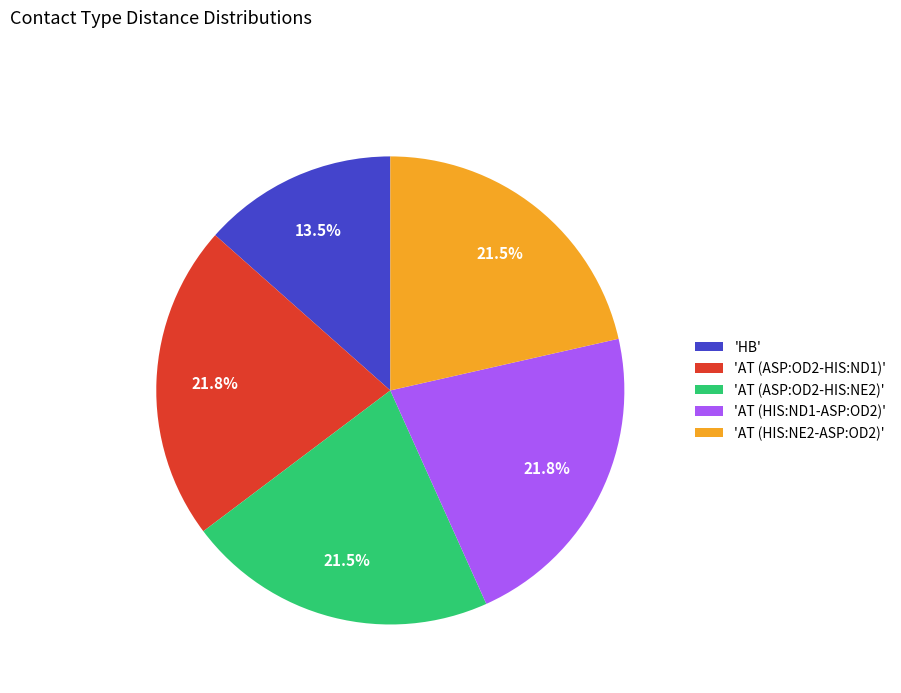

Is there a majority slice in this chart?

No